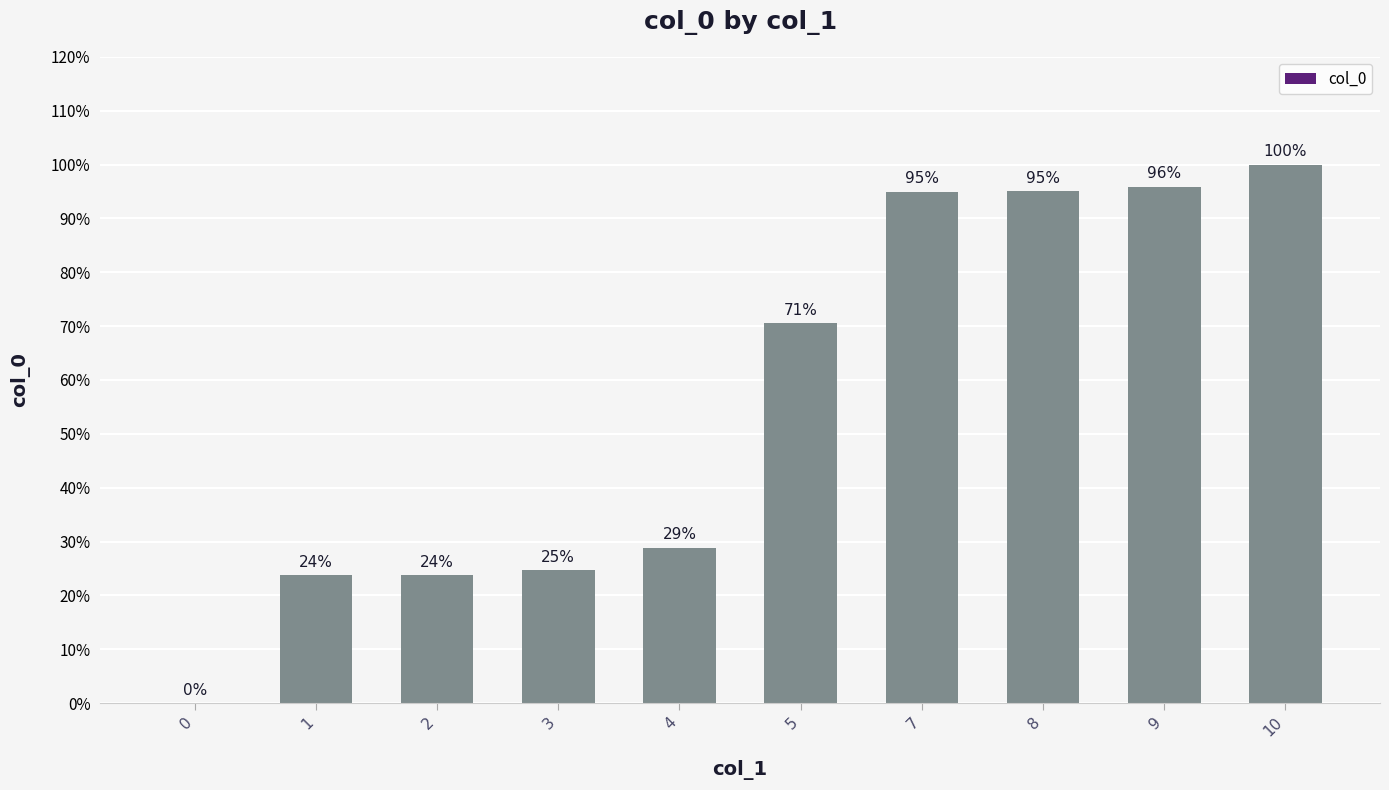

How many values are above zero?

9